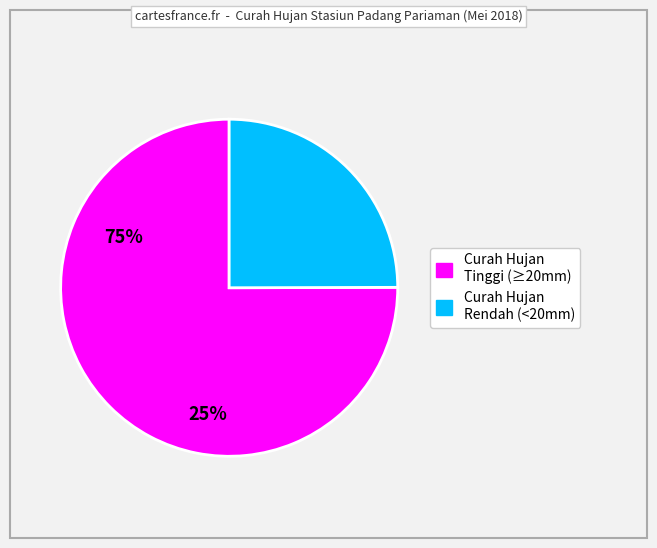

Is there any slice that represents more than half of the pie?

Yes